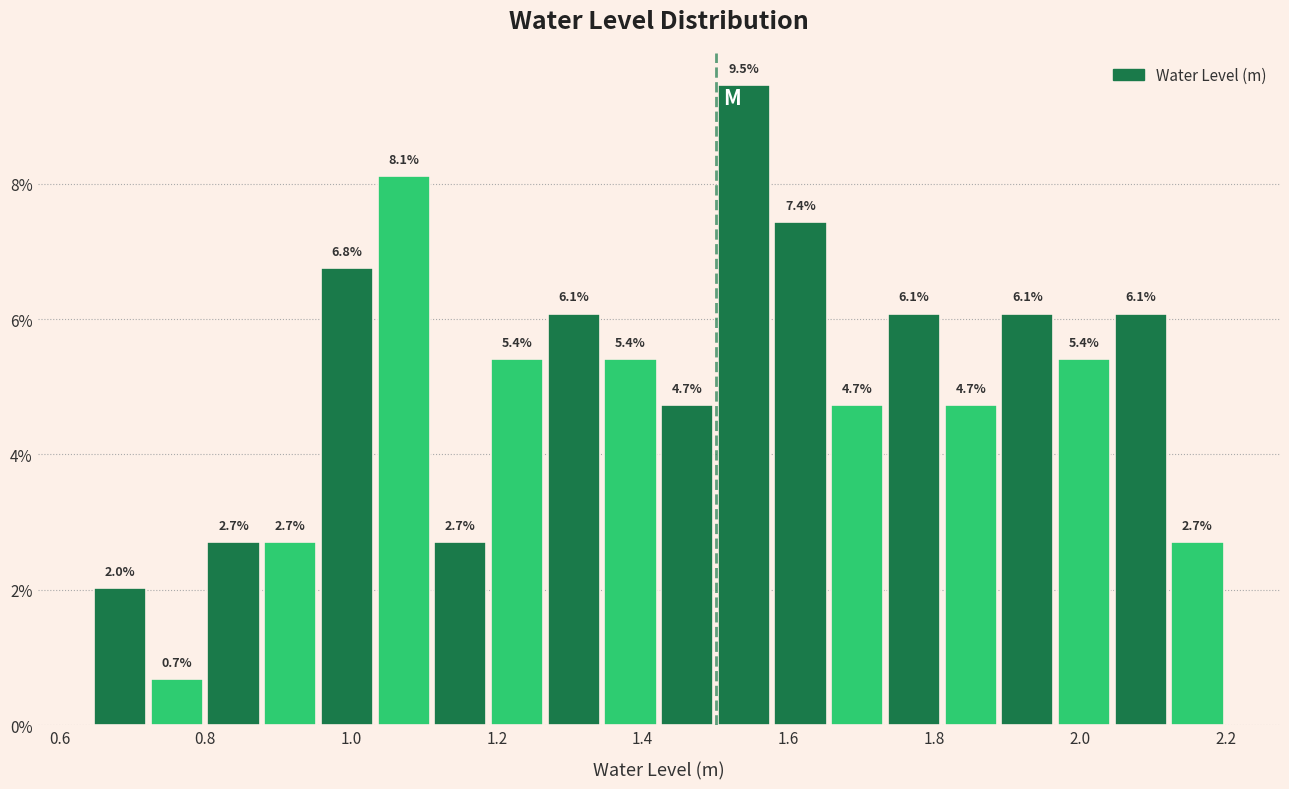

Read against the x-axis, roughly where is the centre of the tallest bar?

1.54